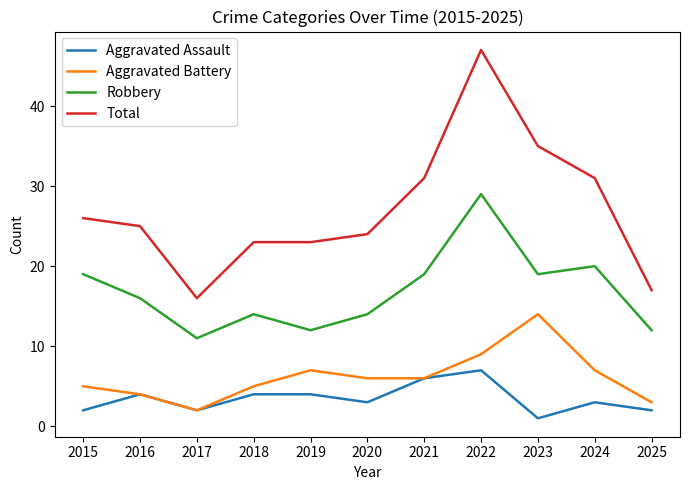

Which category has the highest value in the Robbery series?

2022